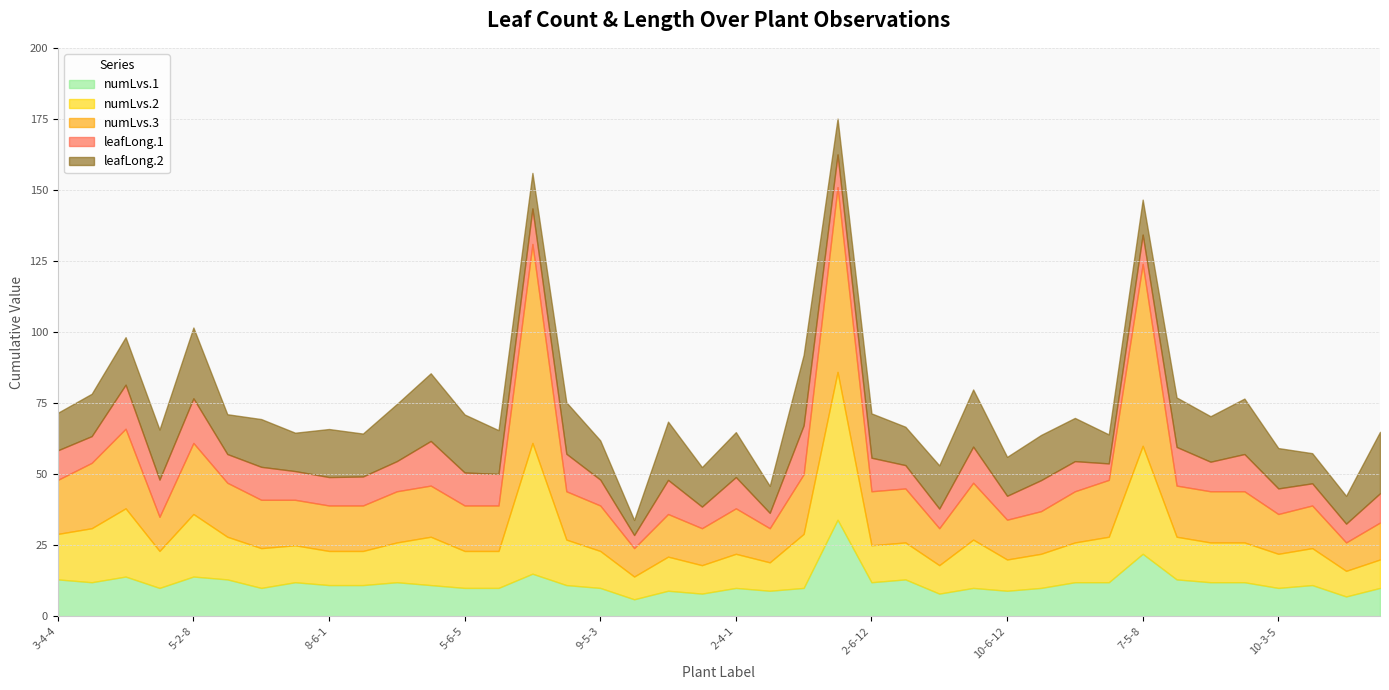

Is it true that leafLong.1 equals 14.9 at 9-5-3?

False